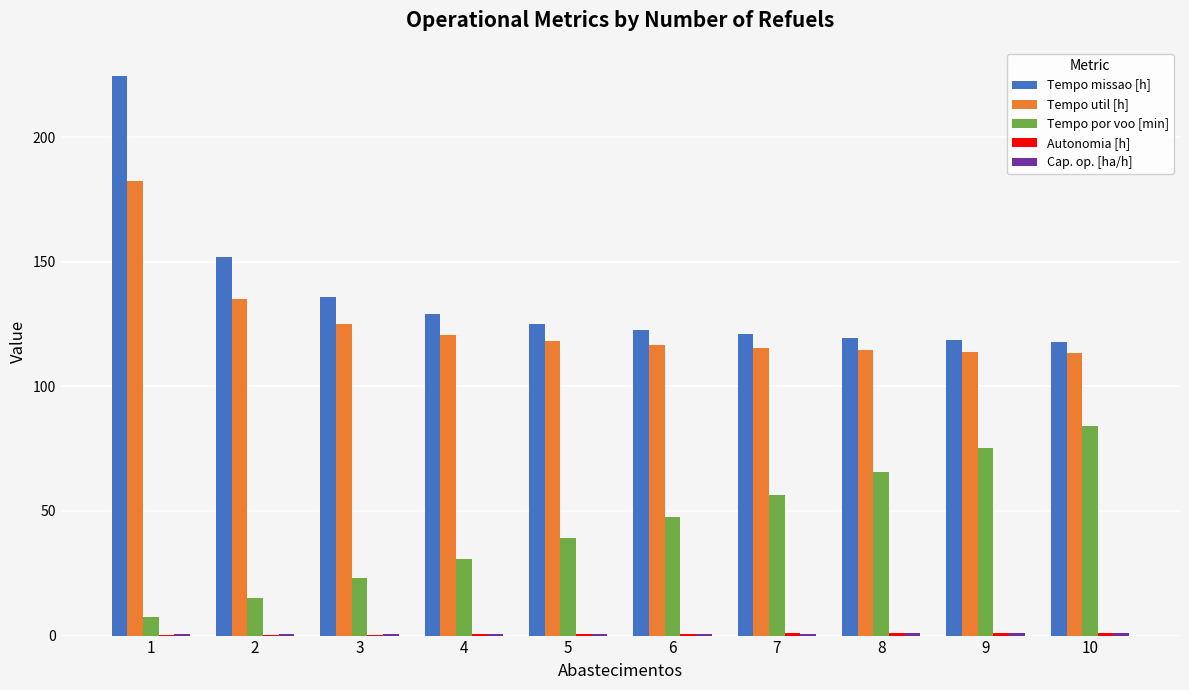

Which series changed the most between 1 and 7?

Tempo missao [h]